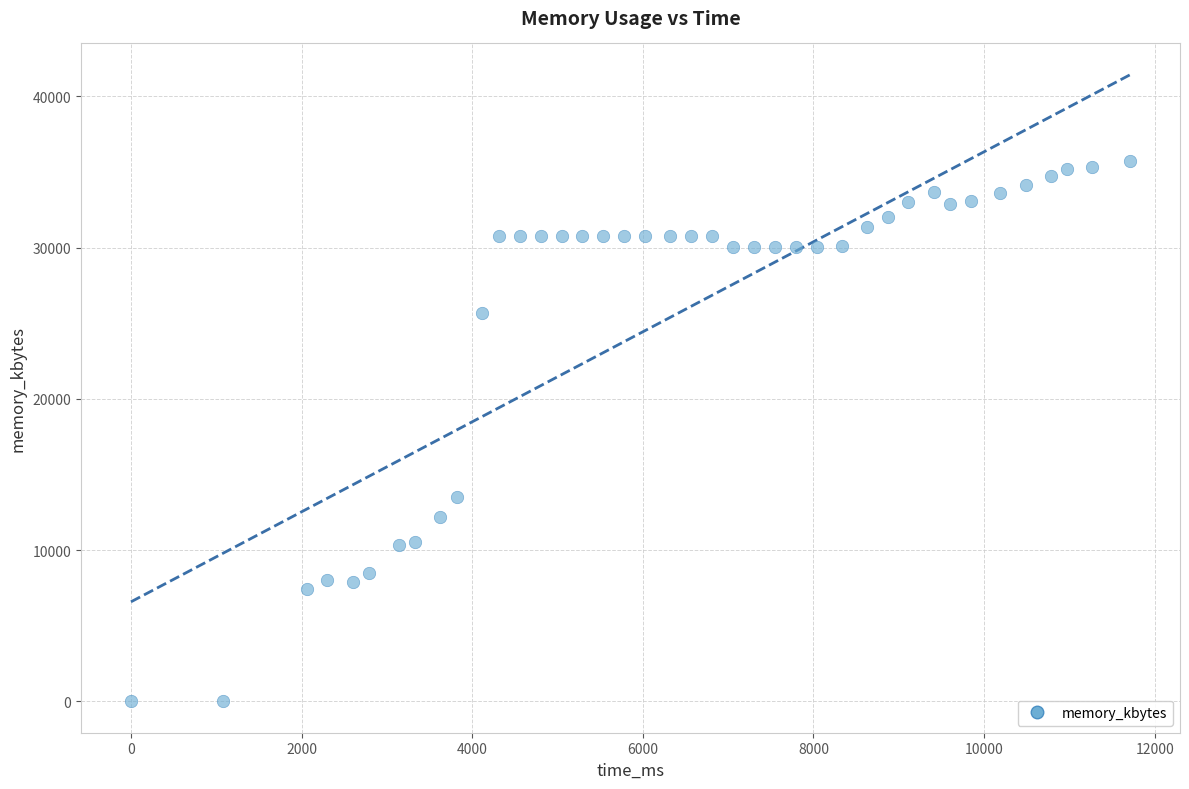

What is the range of Y values (max minus min)?

35696